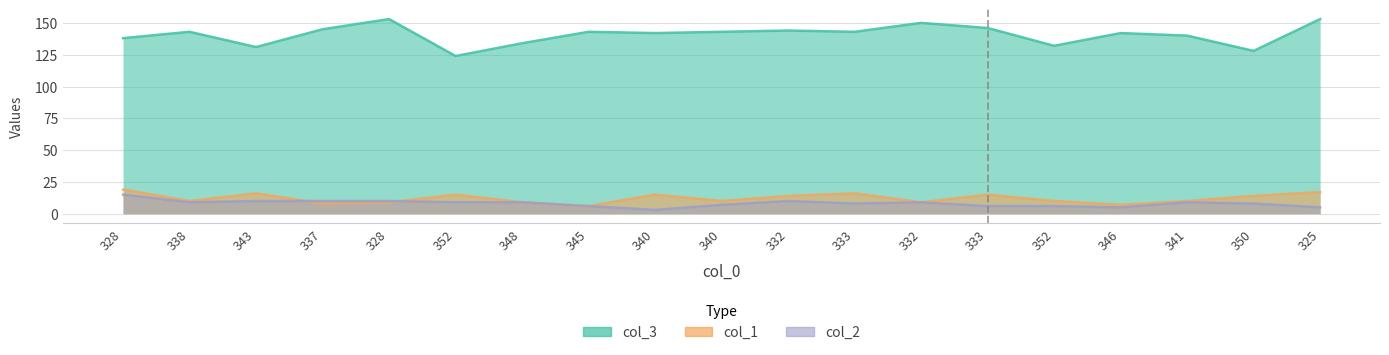

At which category does col_1 reach its first local peak?

343